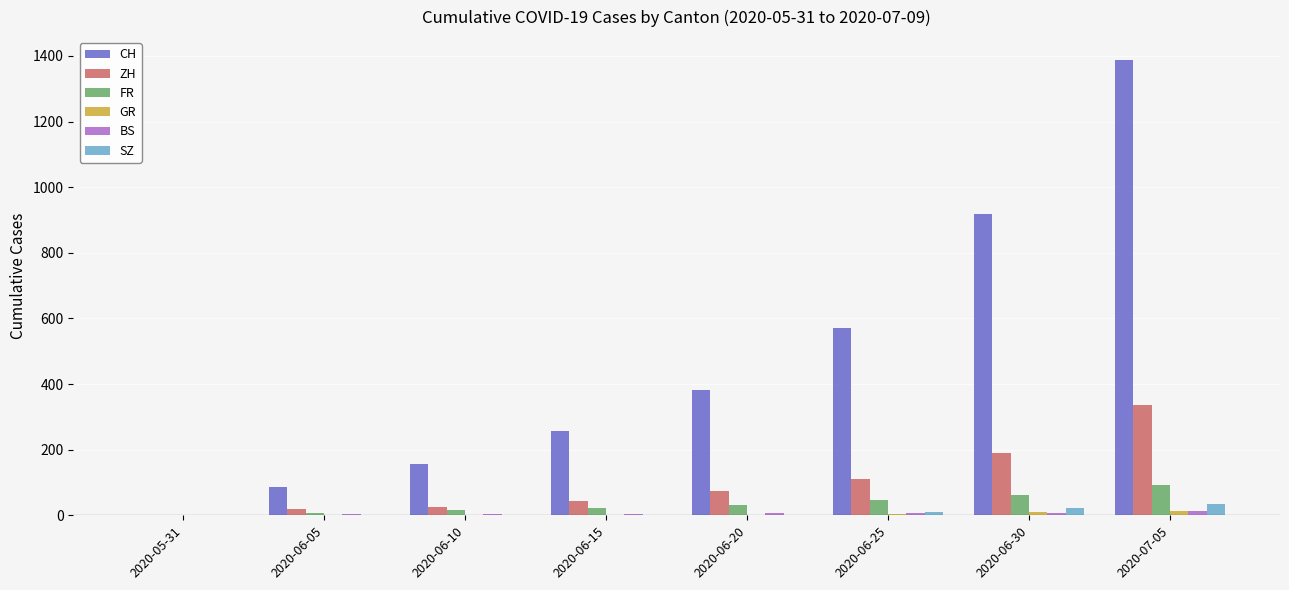

Which series changed the most between 2020-06-20 and 2020-06-30?

CH